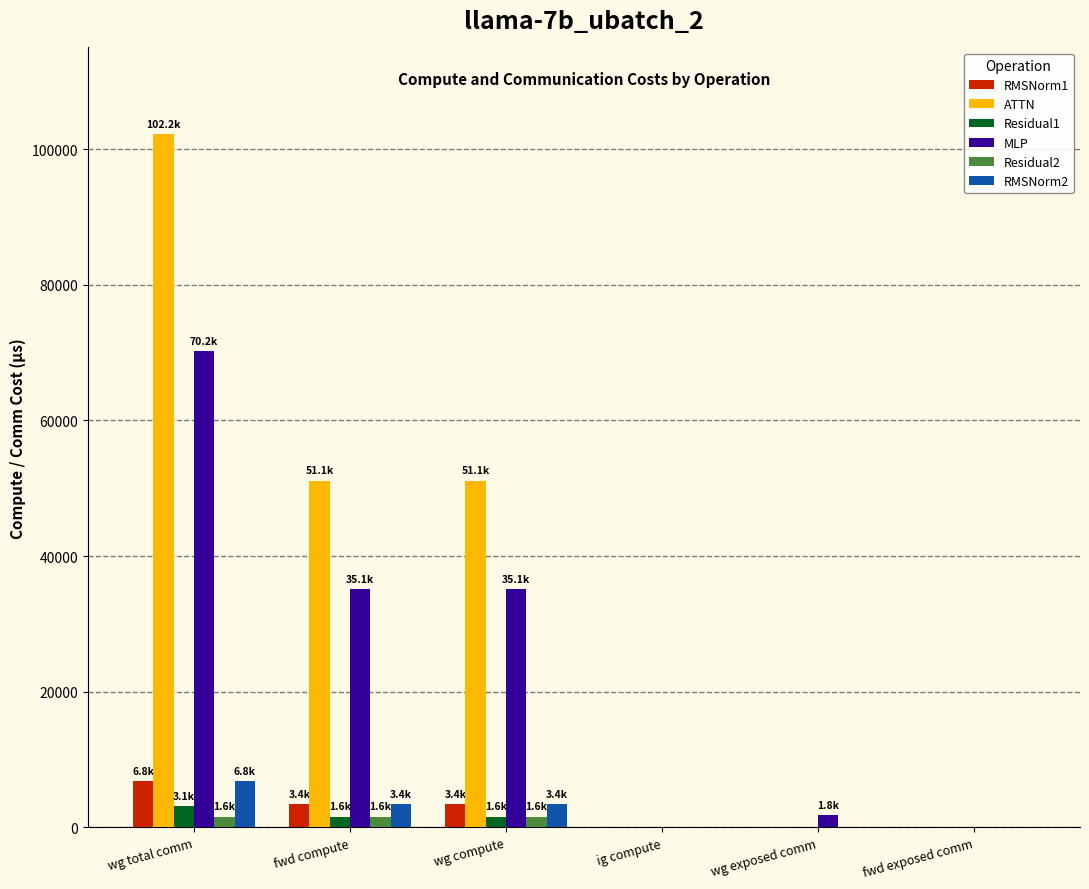

How many categories are shown in the chart?

6